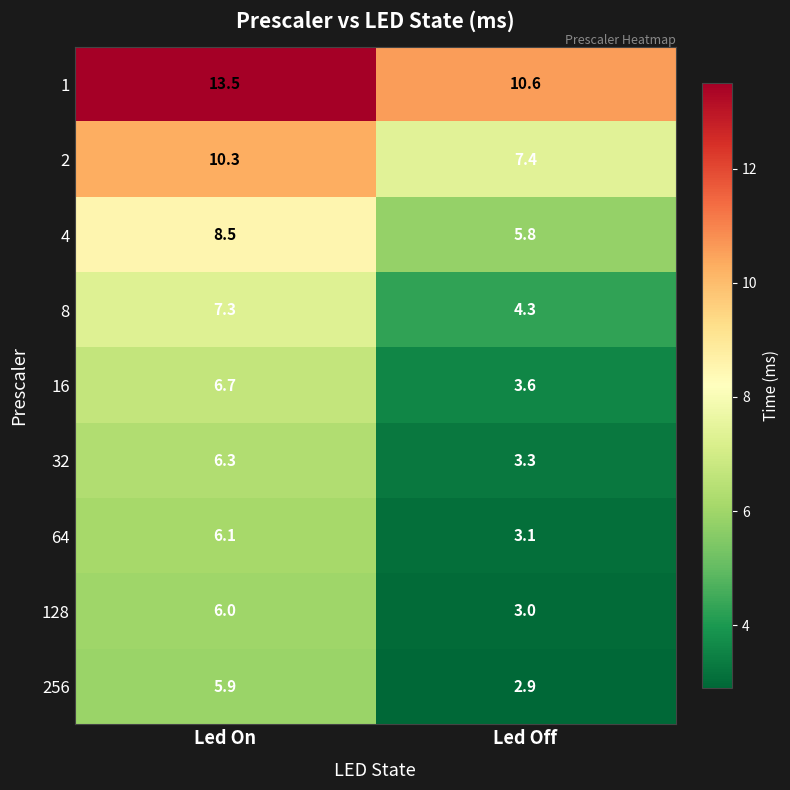

The 4 series shows 9.0 at Led Off. True or false?

False